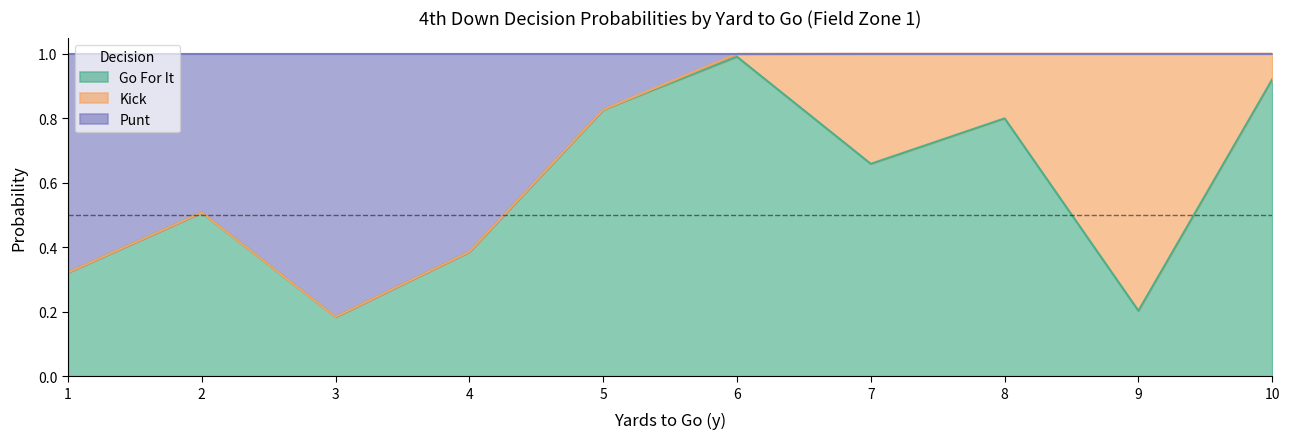

True or false: gofor and punt intersect in this chart.

False